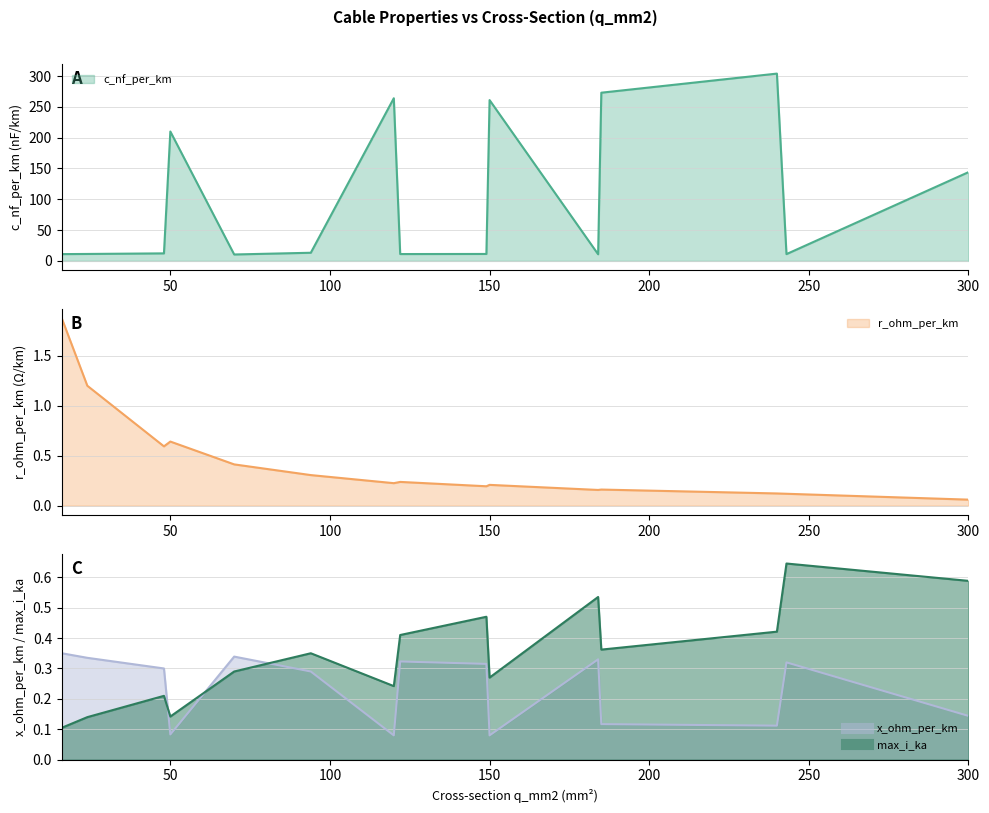

What is the sum of the r_ohm_per_km values at 120 and 16?

2.1